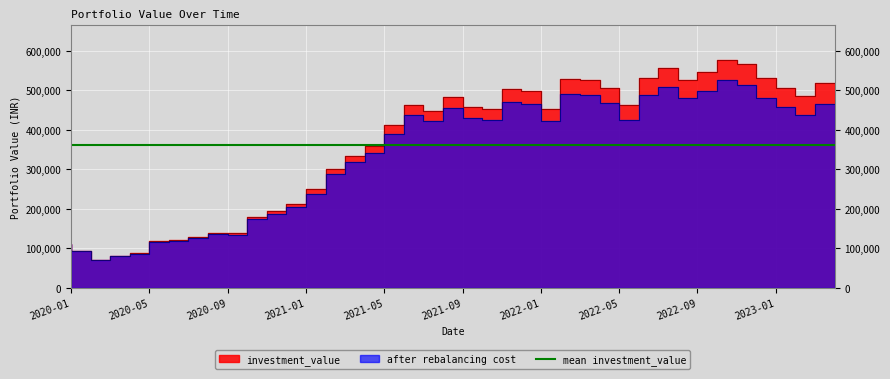

At how many categories does at least one series exceed 519079?

9